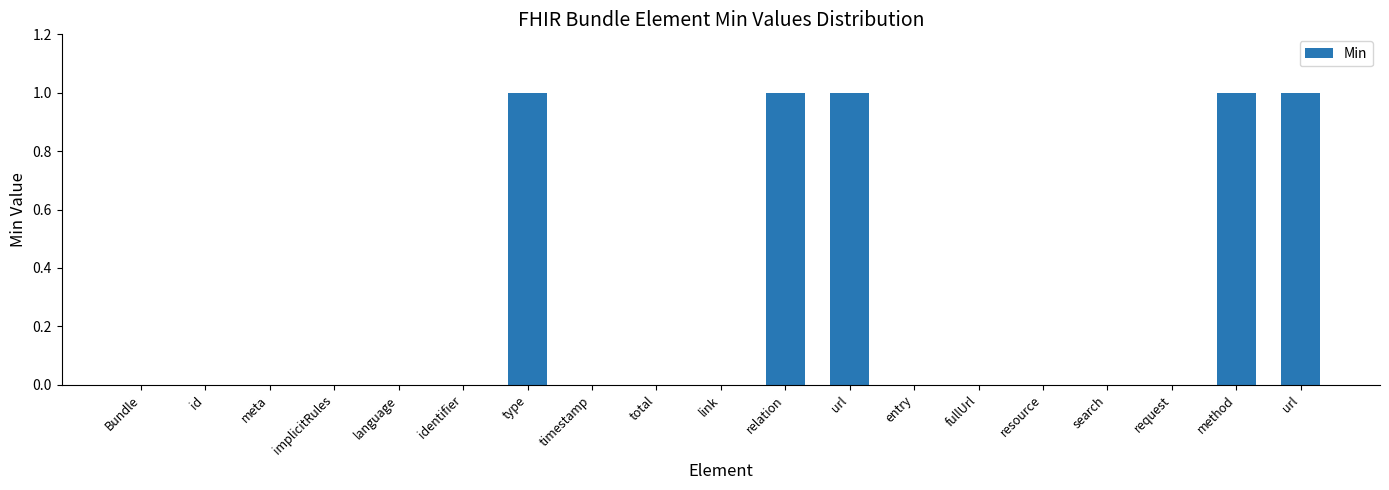

Count the number of data series in this chart.

1